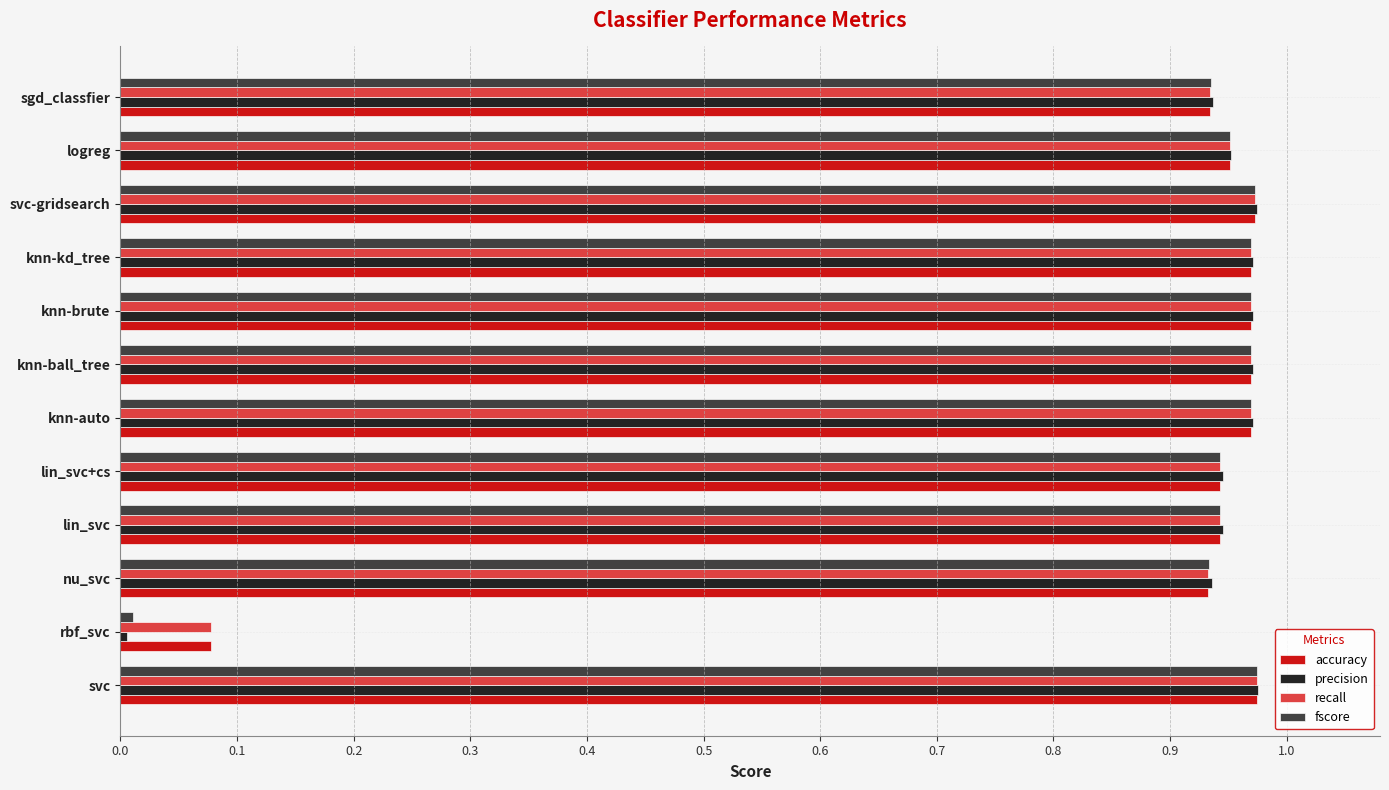

What is the total value across all series at knn-brute?

3.9